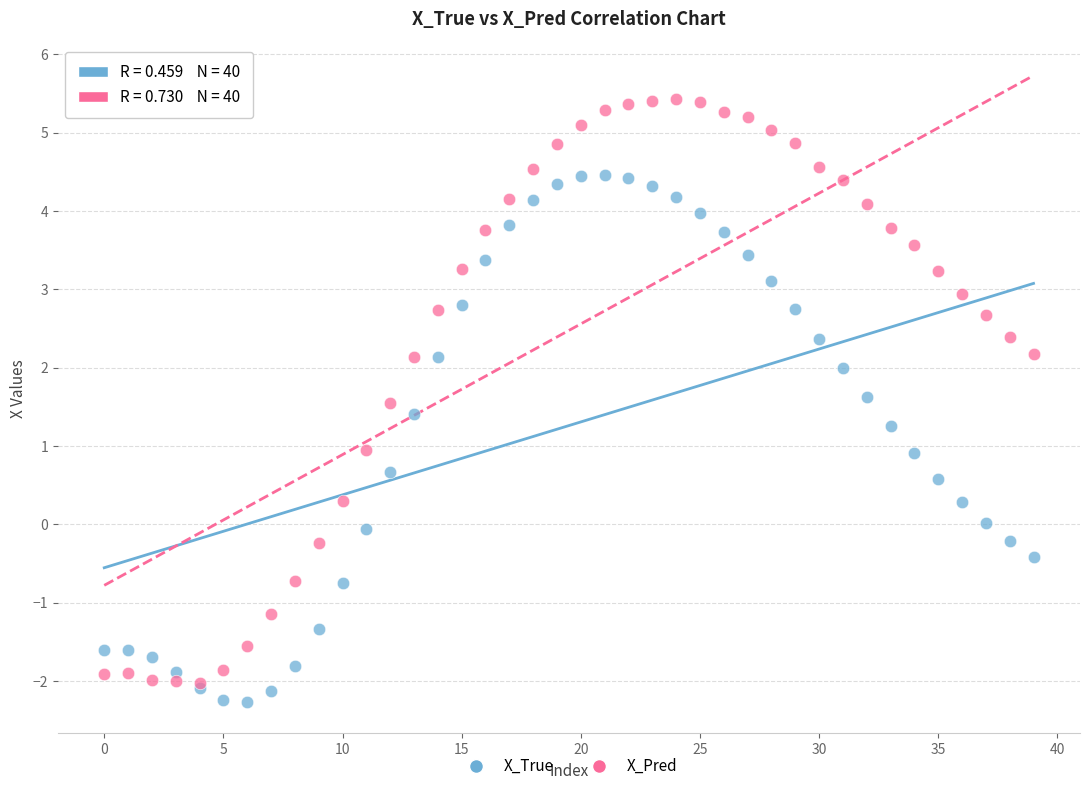

Which series contains the lowest Y value?

X_True